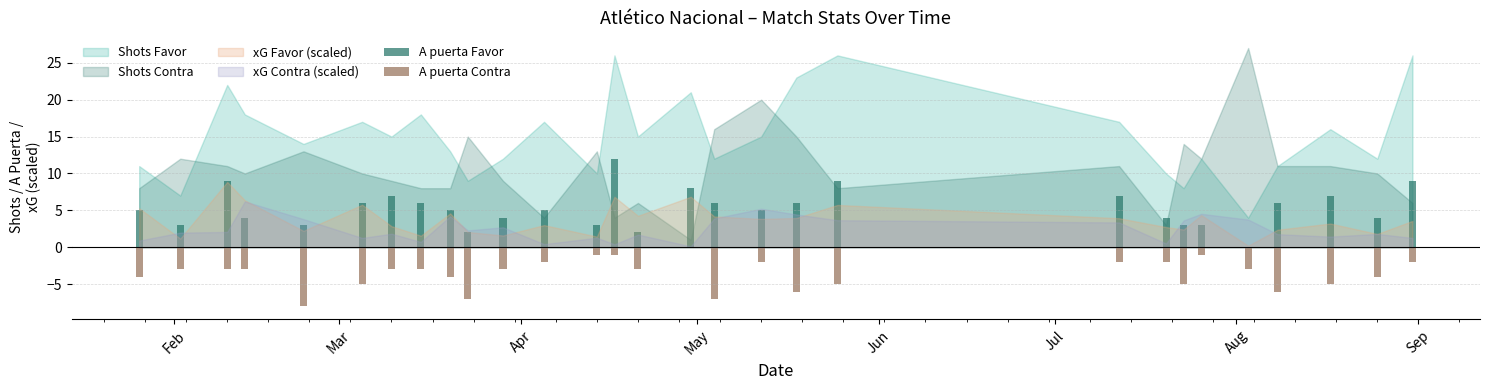

How many data points does each series have?

29